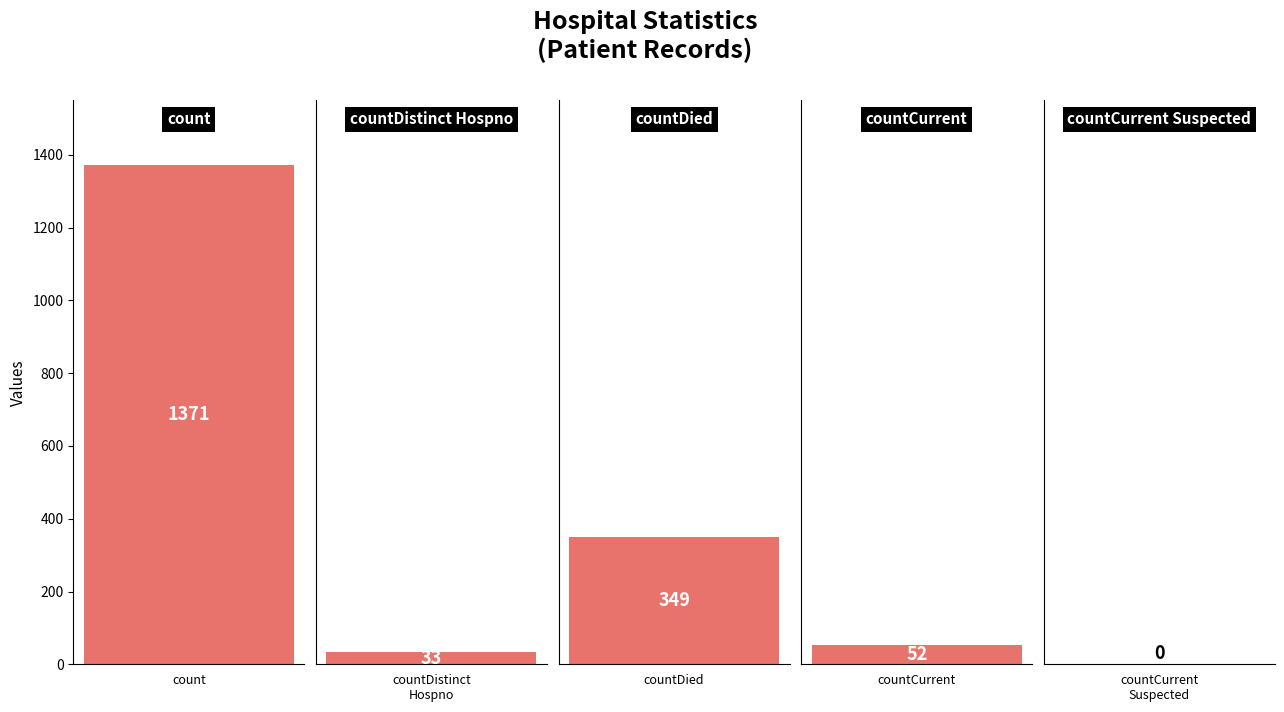

The chart shows a value of 31 at countCurrentSuspected. True or false?

False